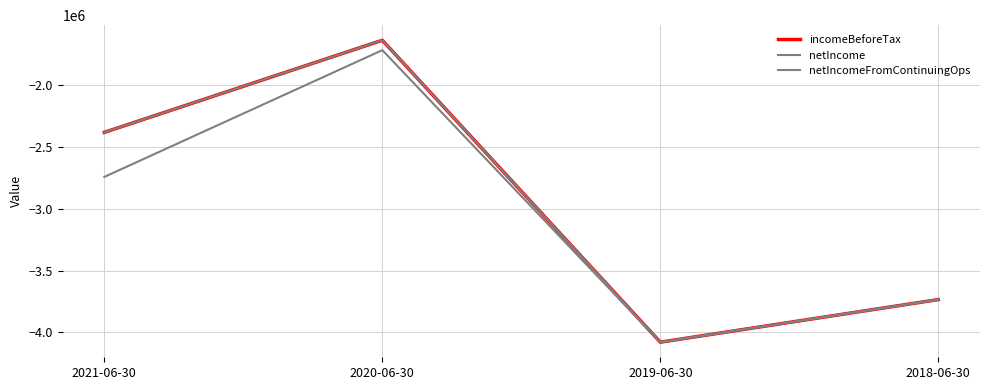

Reading left to right, list all the values displayed in this chart.

incomeBeforeTax: -2381806	-1637312	-4078426	-3733957
netIncome: -2741959	-1717184	-4078426	-3733957
netIncomeFromContinuingOps: -2381806	-1637312	-4078426	-3733957